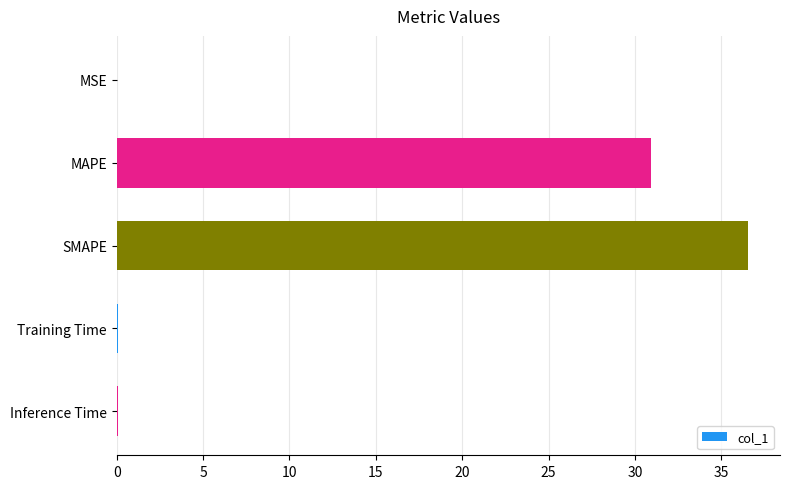

Is it true that the value at SMAPE is 22.0?

False